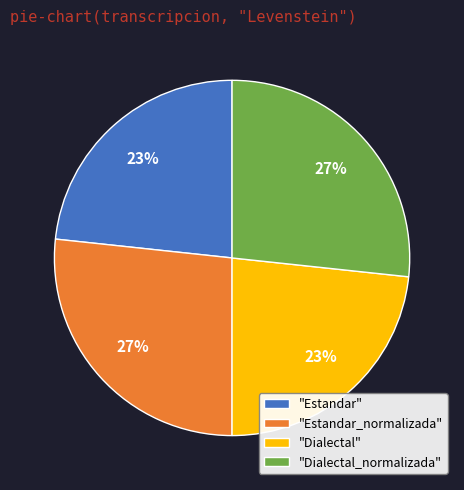

The "Estandar" slice represents 23% of the pie. True or false?

True